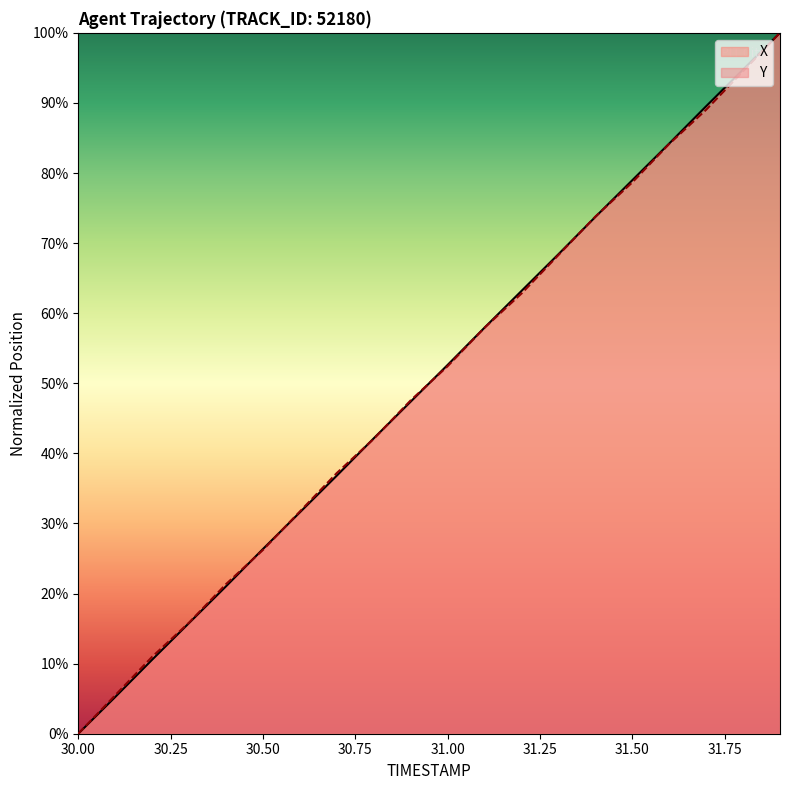

Read the Y value at 31.4.

73.8